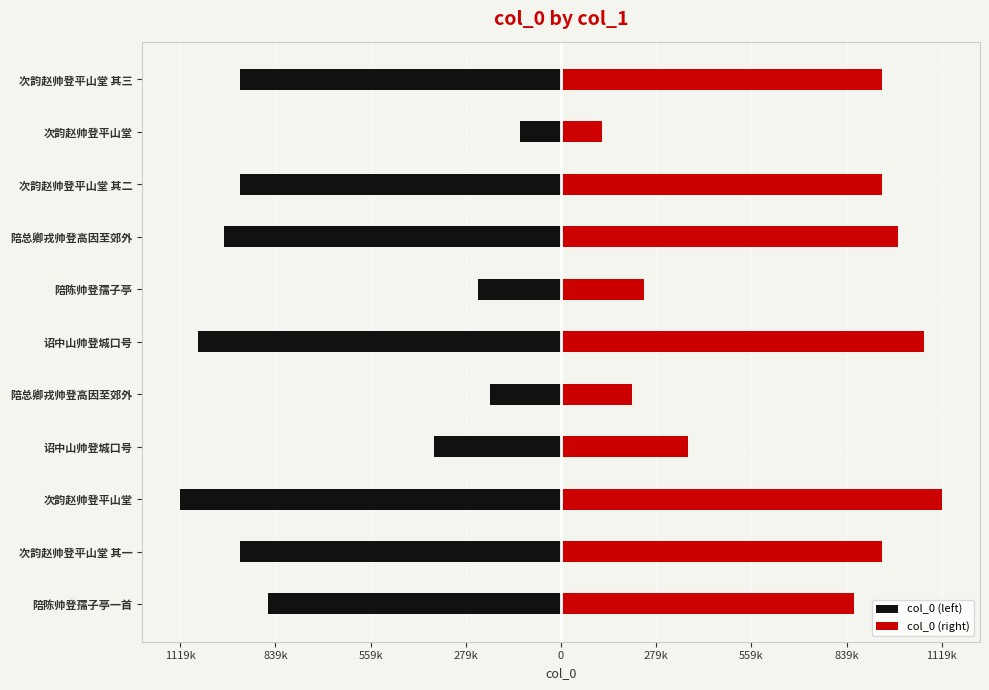

Are the bars grouped side by side (vs. stacked)?

Yes